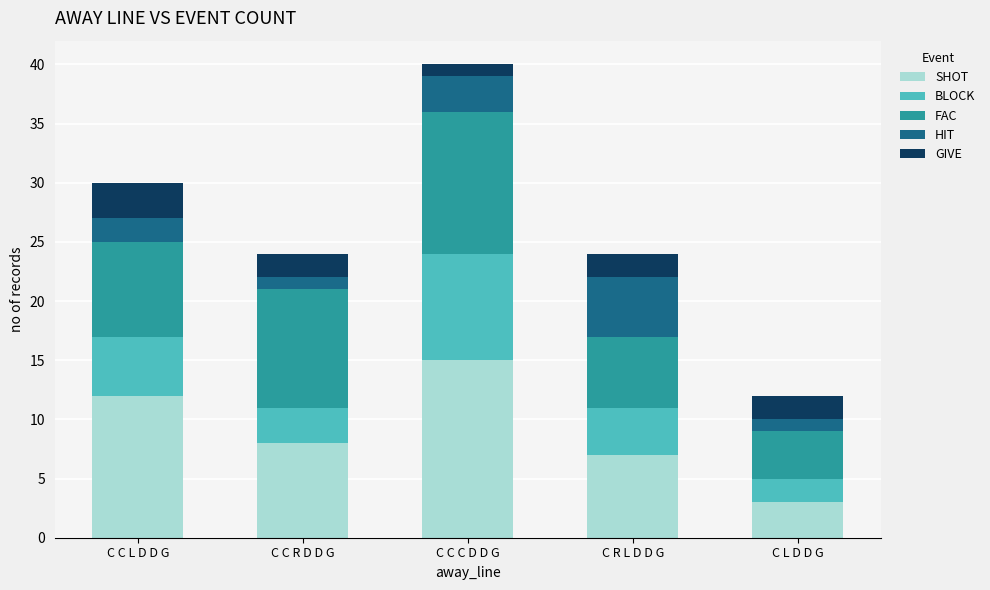

At which label does SHOT first exceed 8?

C C L D D G